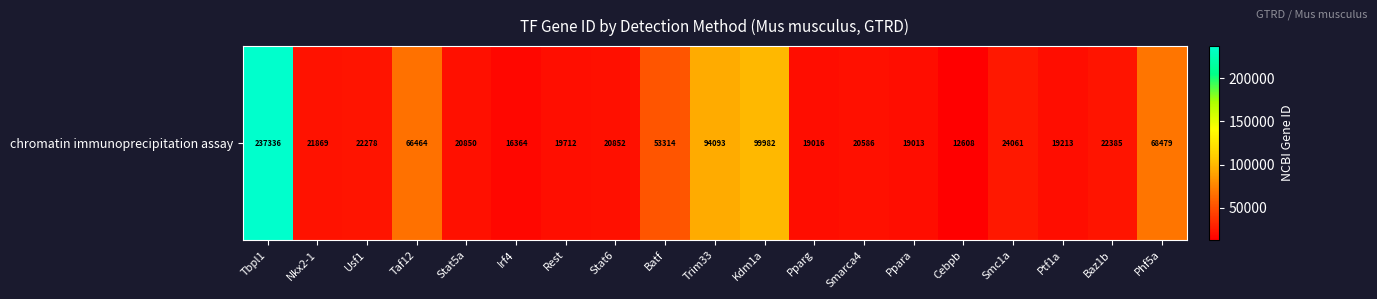

Is it true that the value at Cebpb is 12608?

True